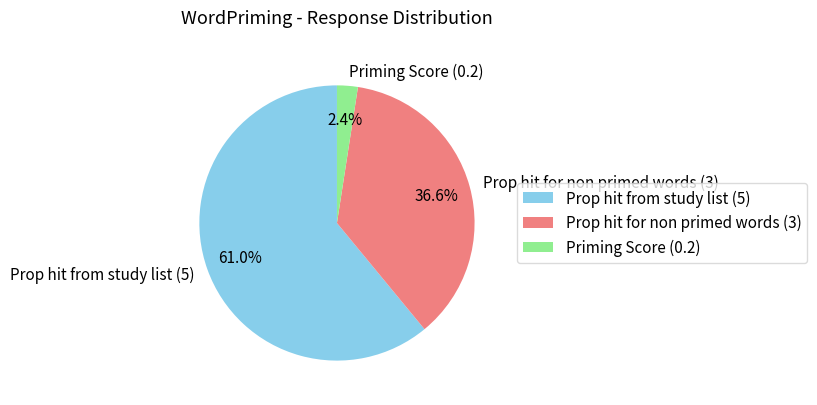

What percentage is NOT represented by Priming Score?

97.6%